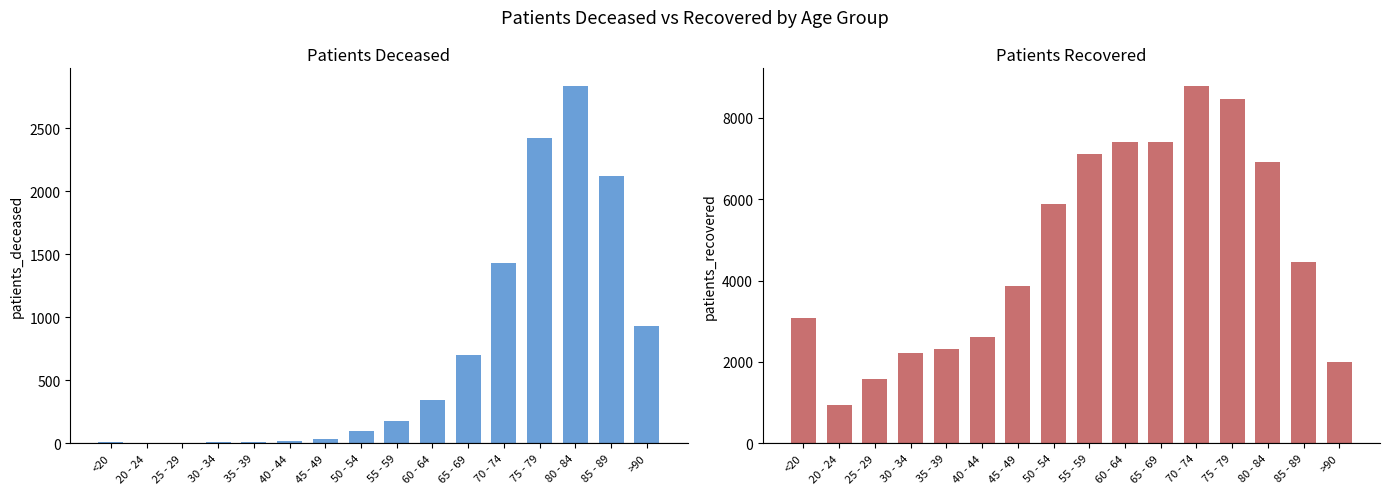

What is the label of the 16th bar from the left?

>90